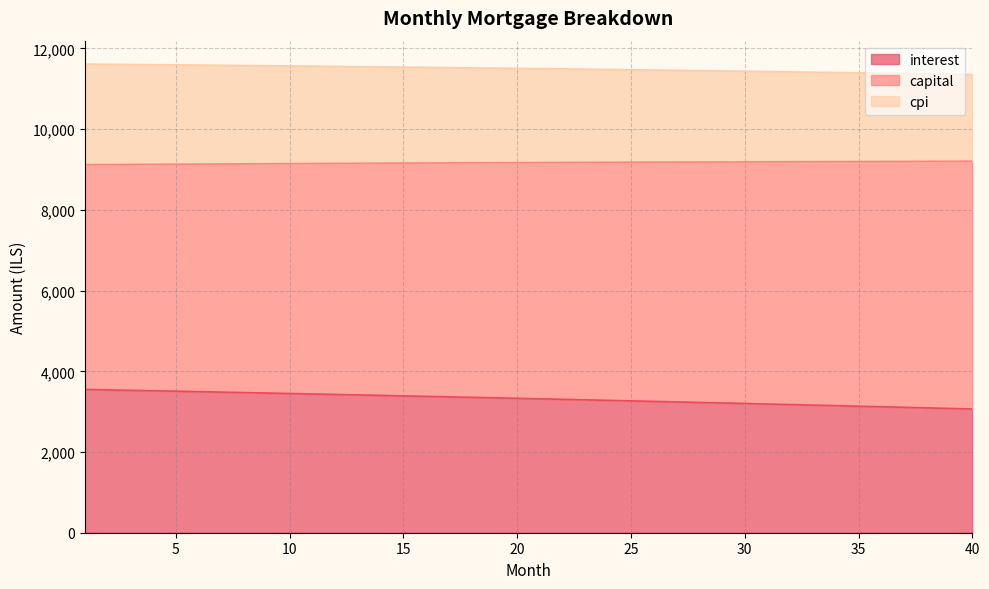

Between 36 and 38, which is larger?

36